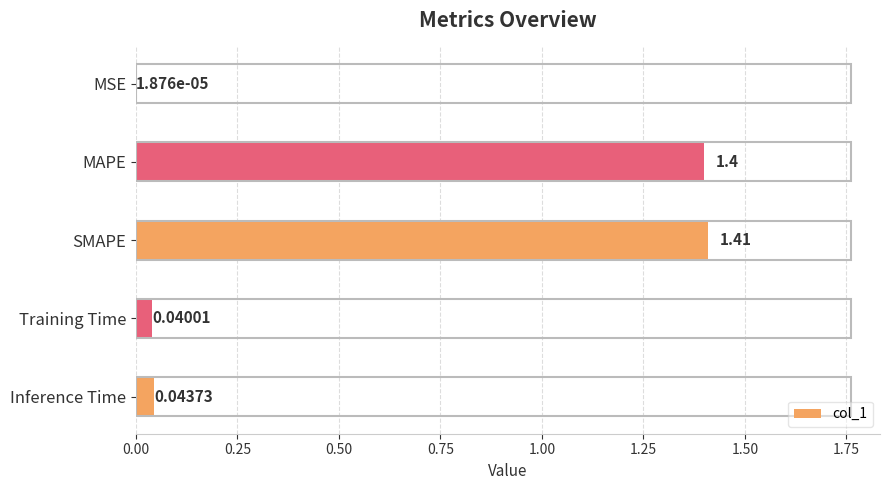

Between Inference Time and Training Time, which is larger?

Inference Time